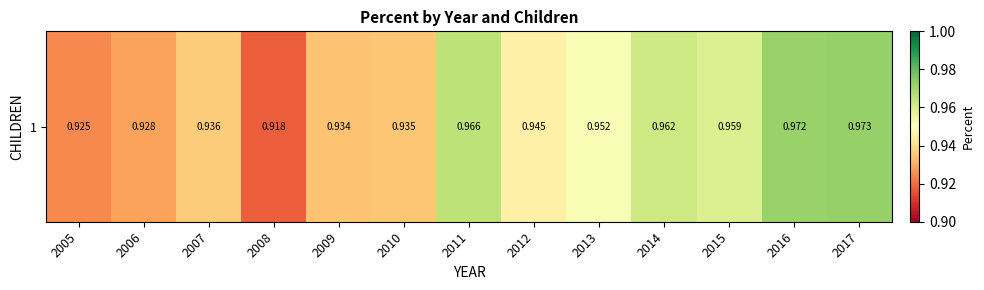

Reading right to left, extract all data points from this chart.

1.0	1.0	1.0	1.0	1.0	0.9	1.0	0.9	0.9	0.9	0.9	0.9	0.9